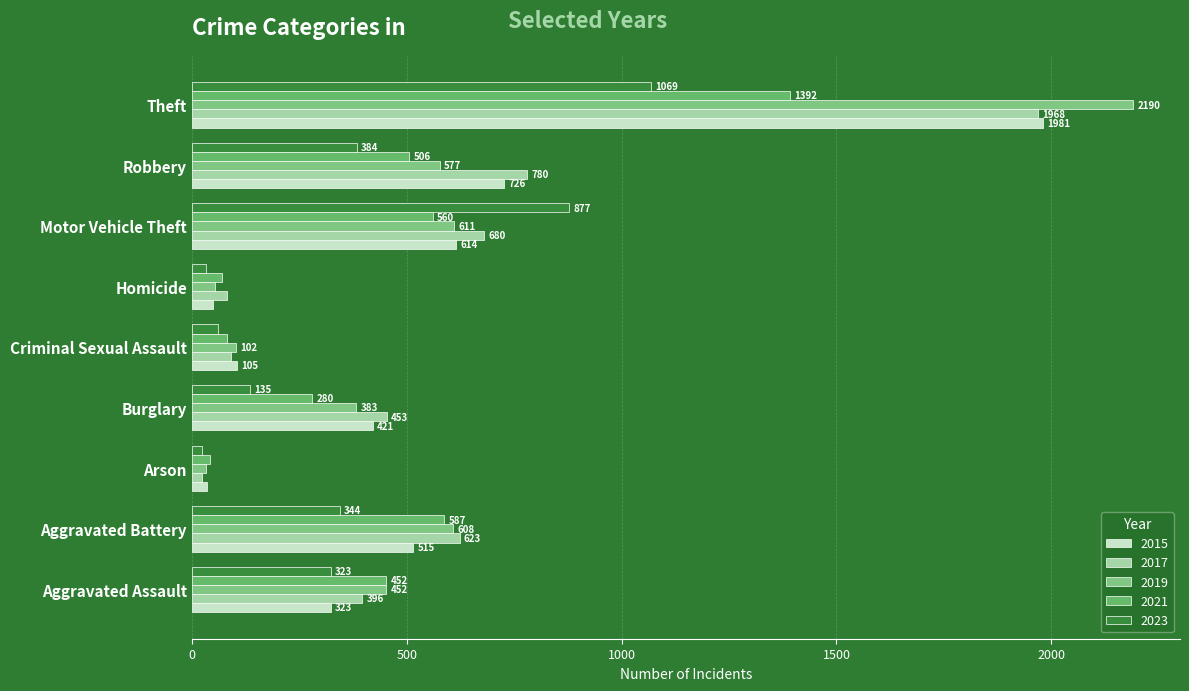

What is the difference between the highest and lowest values at Motor Vehicle Theft?

317